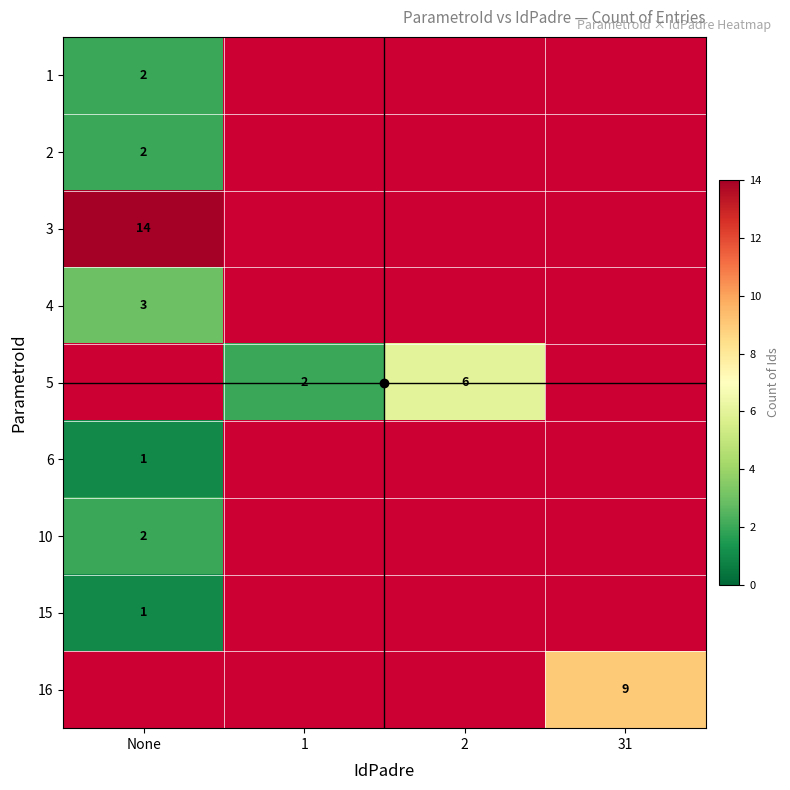

What is the lowest value of the 1 series?

2.0